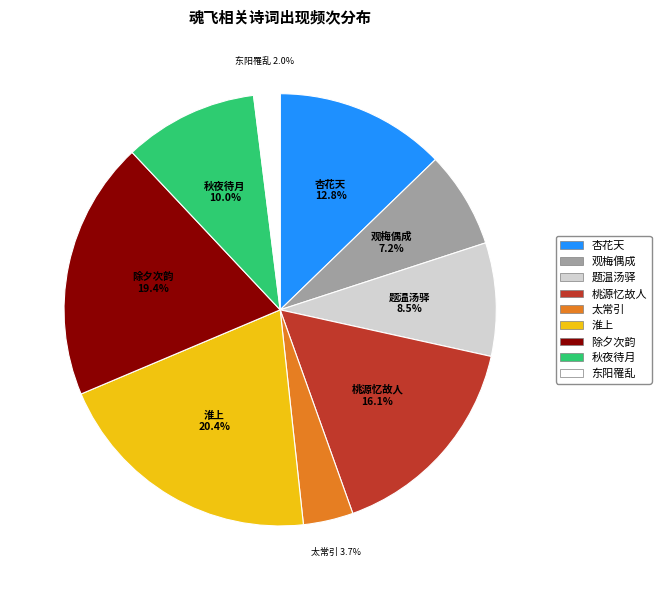

How much of the chart is everything except 杏花天?

87.2%